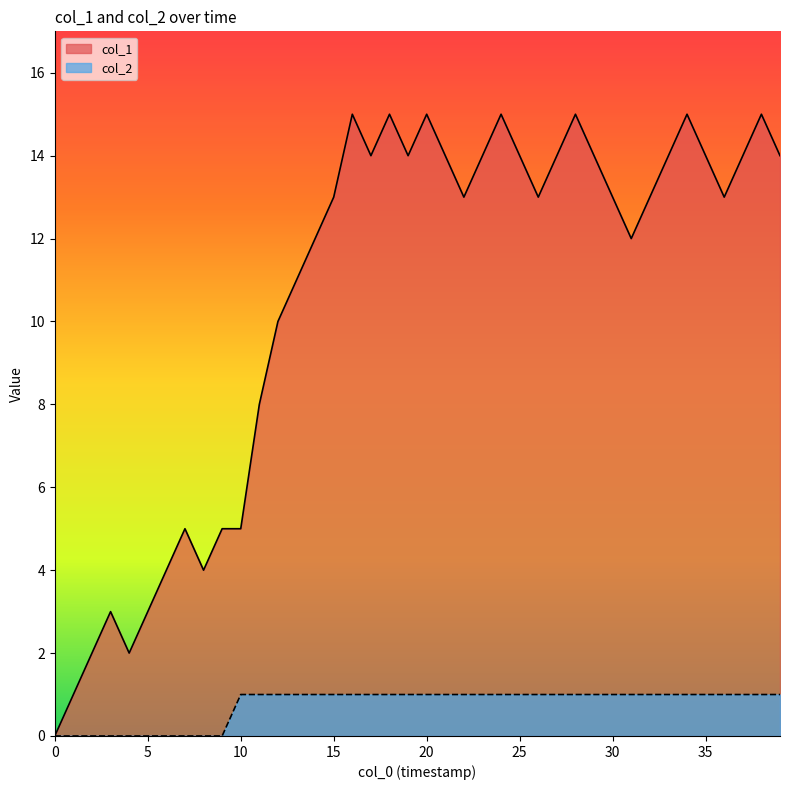

True or false: col_2 and col_1 intersect in this chart.

False